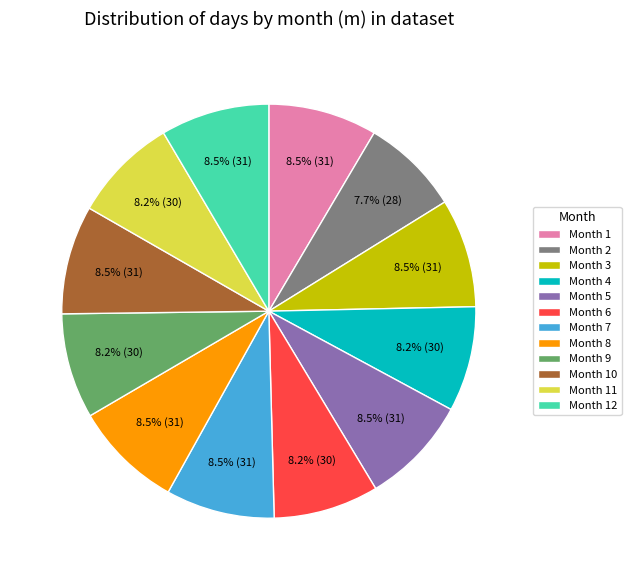

Count the number of slices in the pie.

12